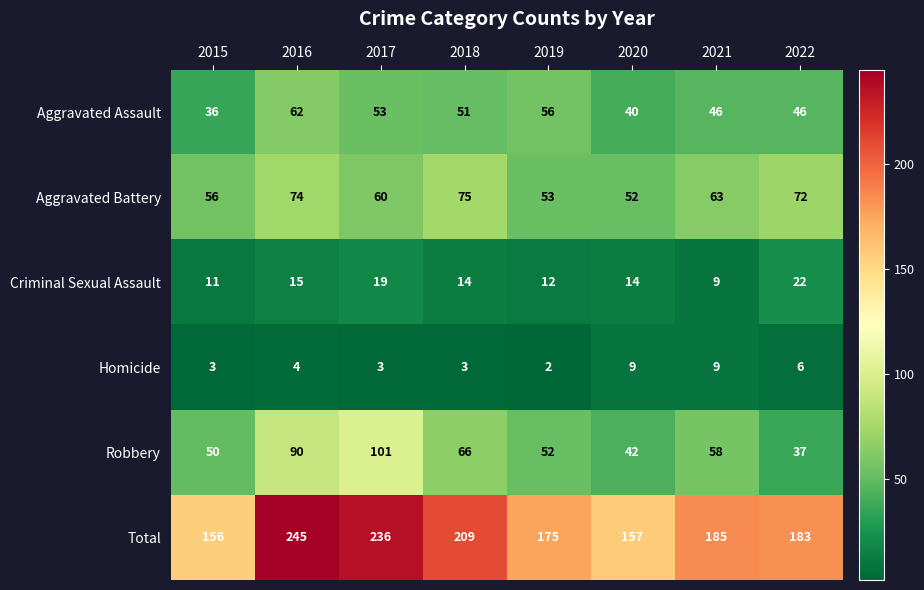

What is the difference between the maximum and minimum values in the Homicide series?

7